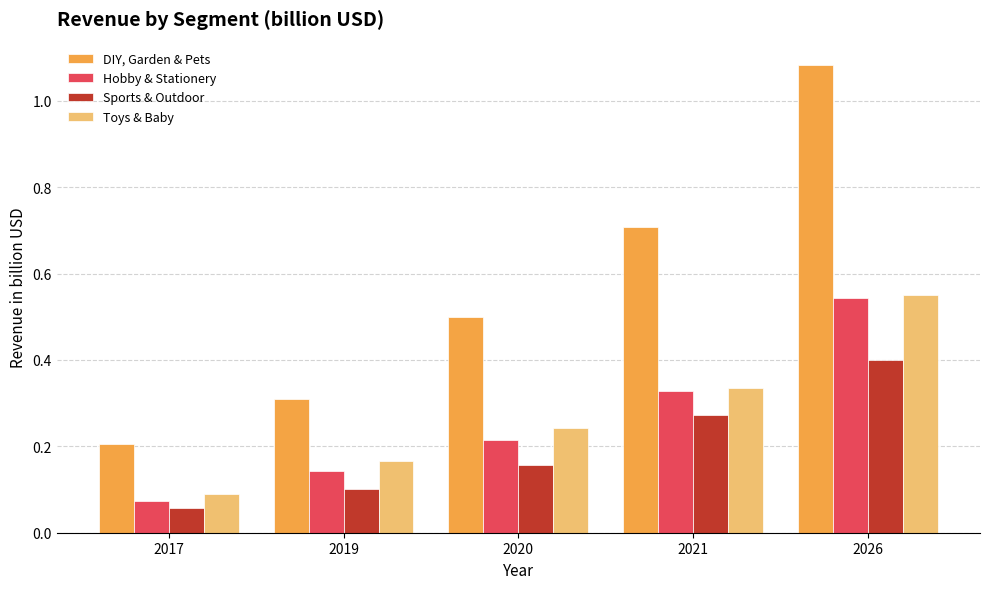

True or false: Toys & Baby has a value of 0.1 at 2019.

False